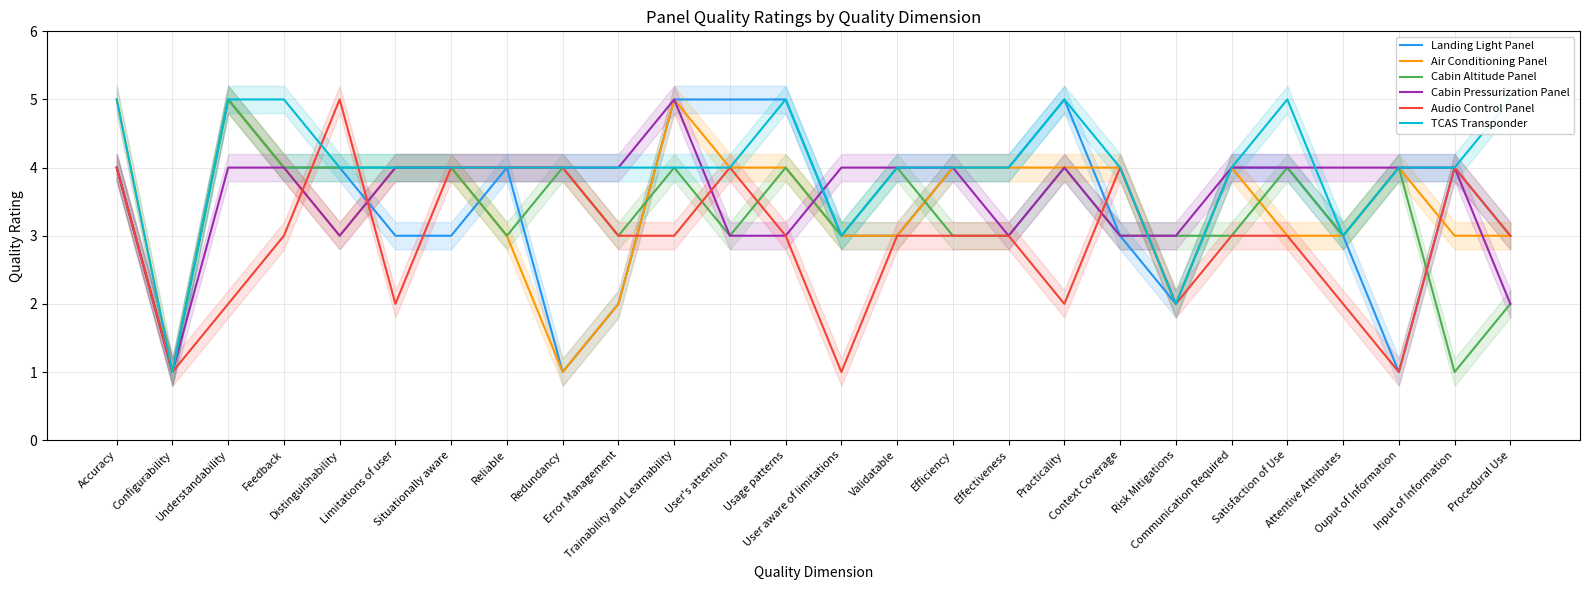

Count the Cabin Altitude Panel values in the range 3 to 4.

22